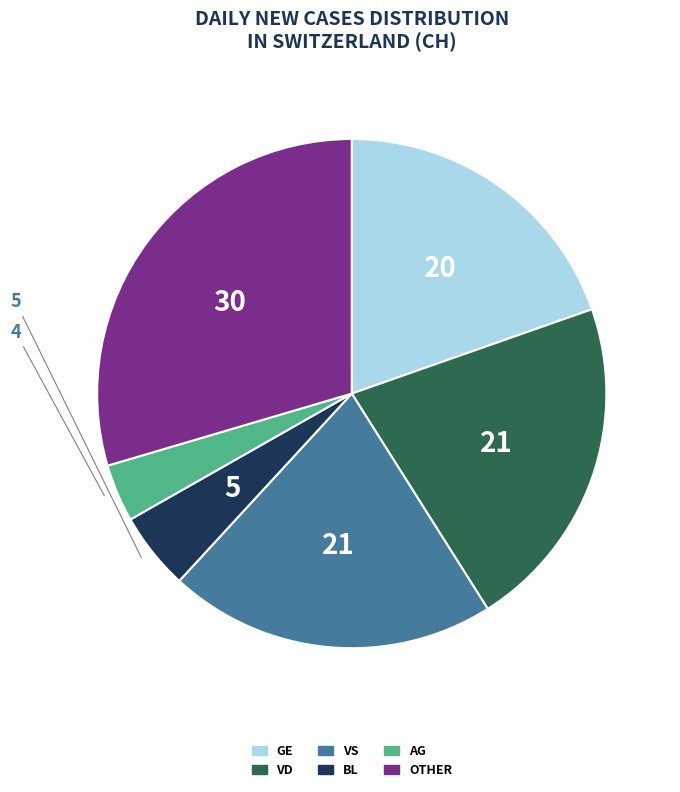

Is there any slice that represents more than half of the pie?

No